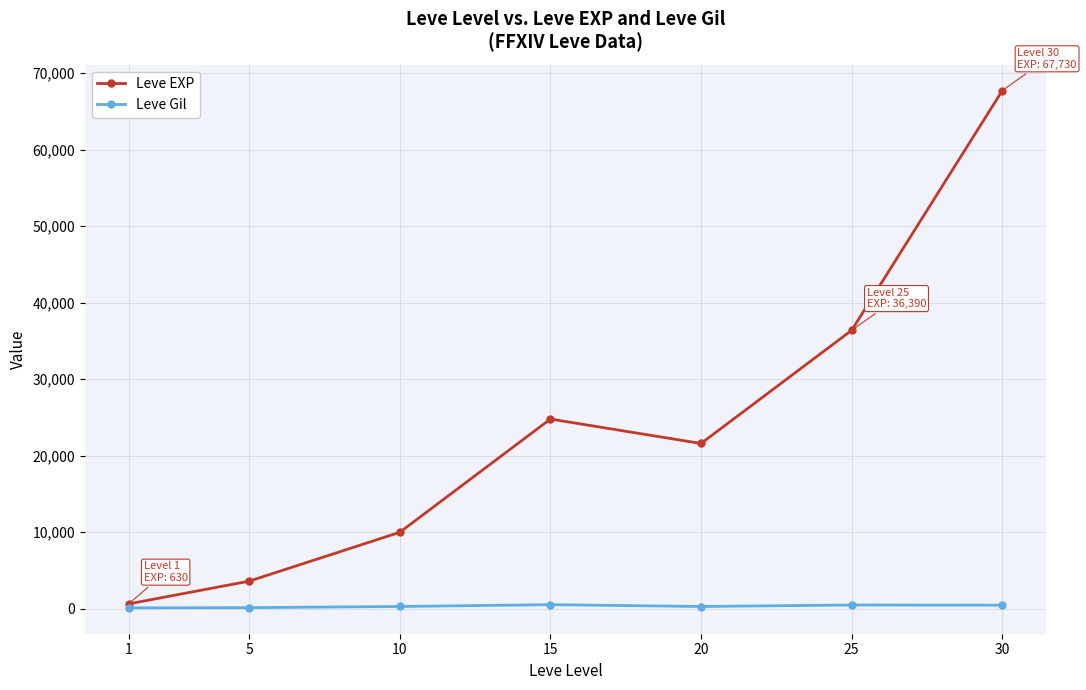

Between 1 and 25, which series saw the biggest shift?

Leve EXP